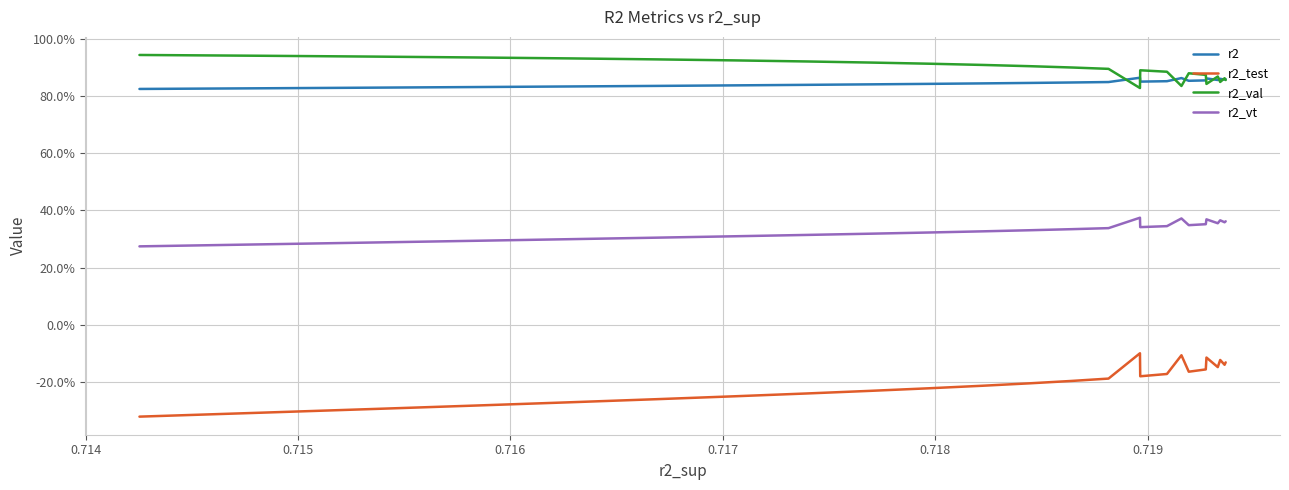

Does the chart have visible grid lines?

Yes